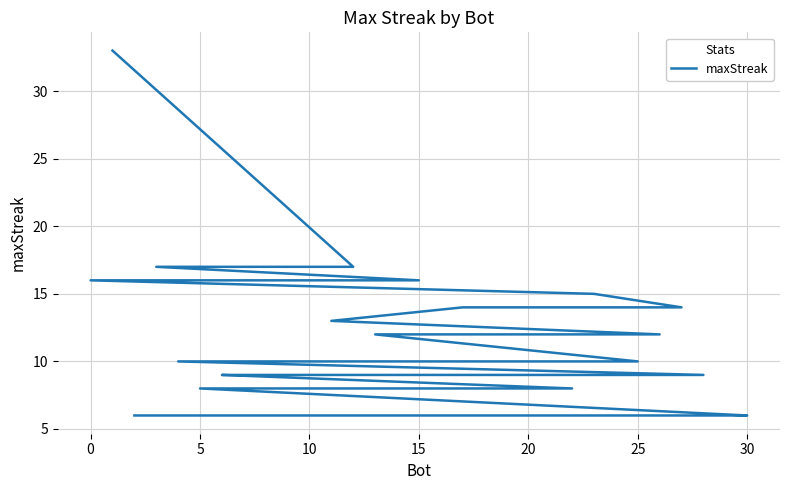

Is this an area chart (filled region under the line)?

No